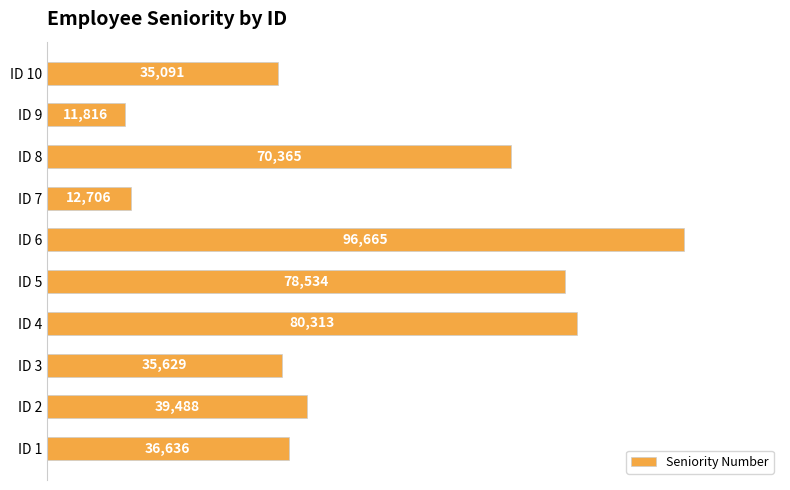

What is the maximum value shown in the chart?

96665